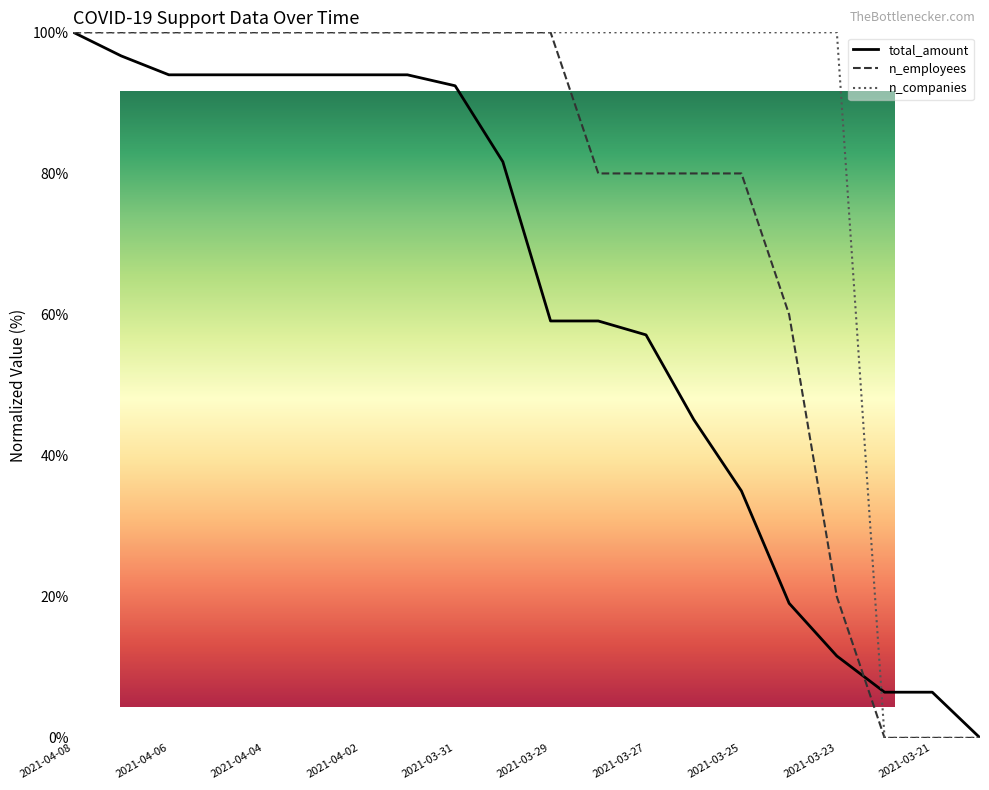

Which series has the largest total across all categories?

n_companies